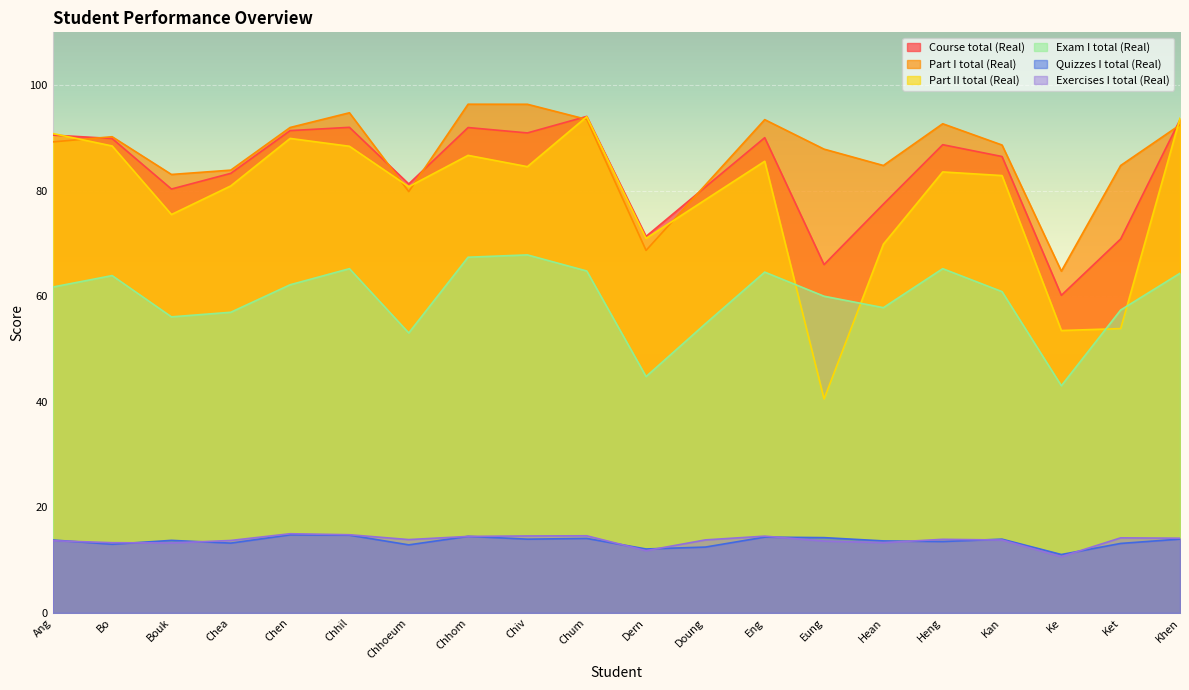

How many data points in Exam I total (Real) are above 61?

10